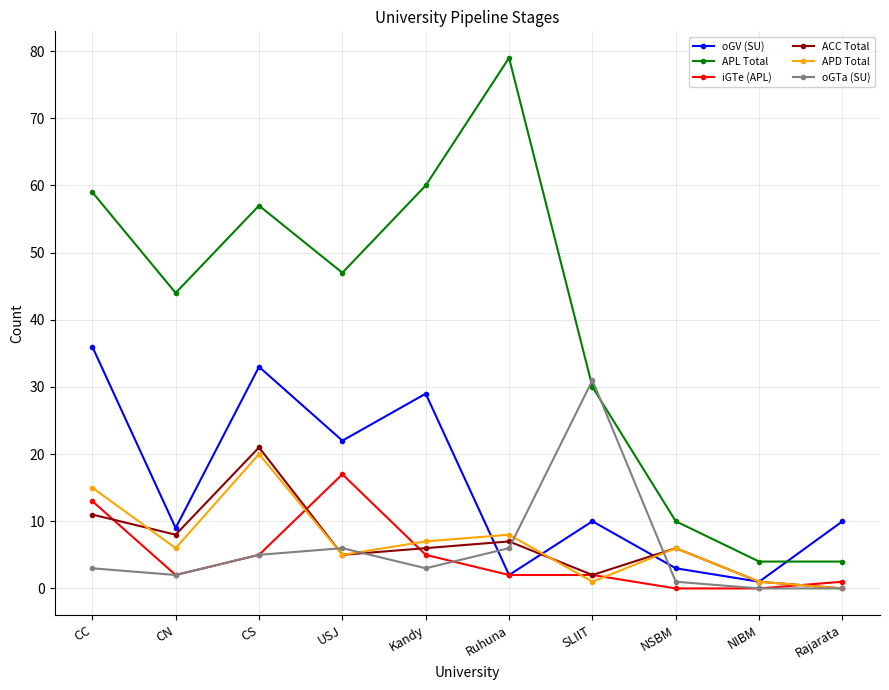

What position from the right is SLIIT?

4